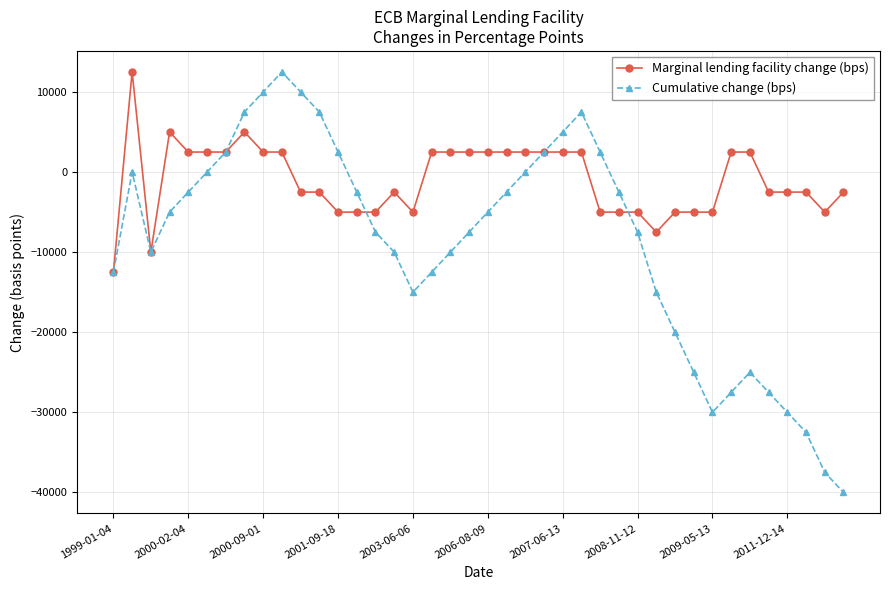

What is the maximum value for Marginal lending facility change (bps)?

12500